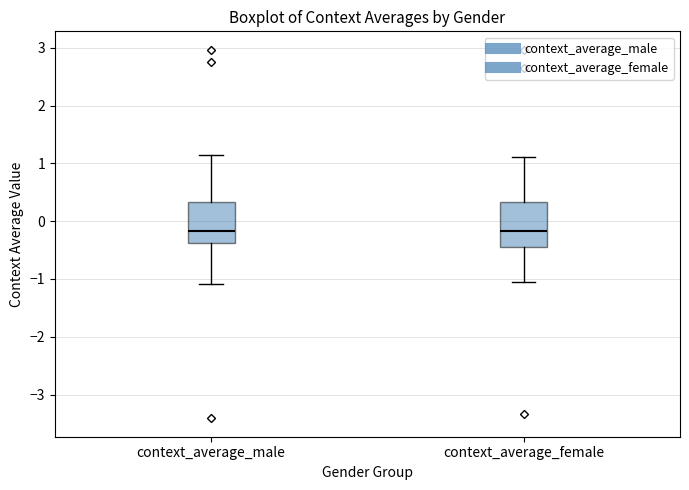

Reading left to right, read every box against the y-axis: the position of its median line, the range the box covers, and the ends of its whiskers. The values are not printed on the chart, so give them approximately, as read against the axis.

context_average_male: median -0.2, box -0.4 to 0.3, whiskers -1.1 to 1.1
context_average_female: median -0.2, box -0.4 to 0.3, whiskers -1.0 to 1.1